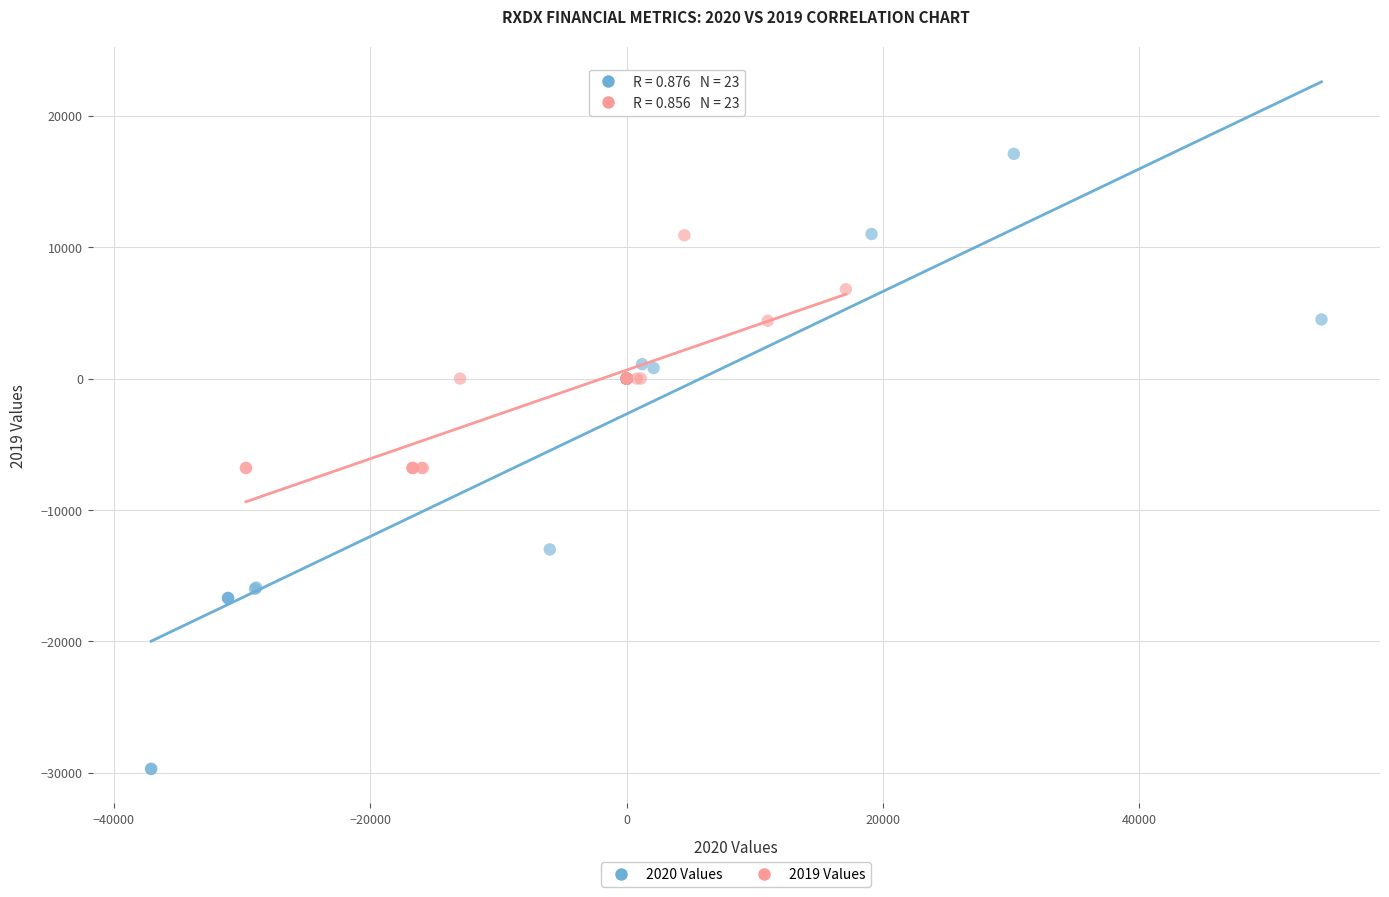

What are all the series names shown in the legend?

2020 Values, 2019 Values